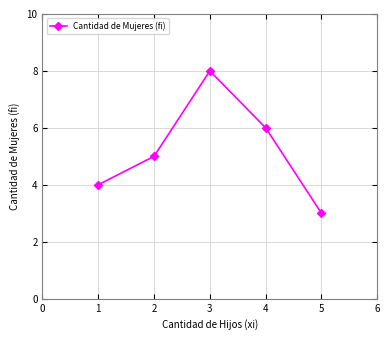

List the labels in order of value, smallest first.

5, 1, 2, 4, 3